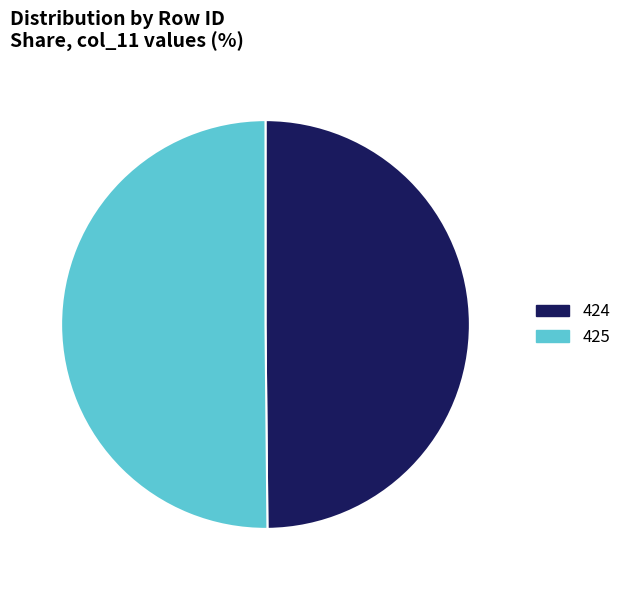

Combined, do 424 and 425 account for over 50%?

Yes